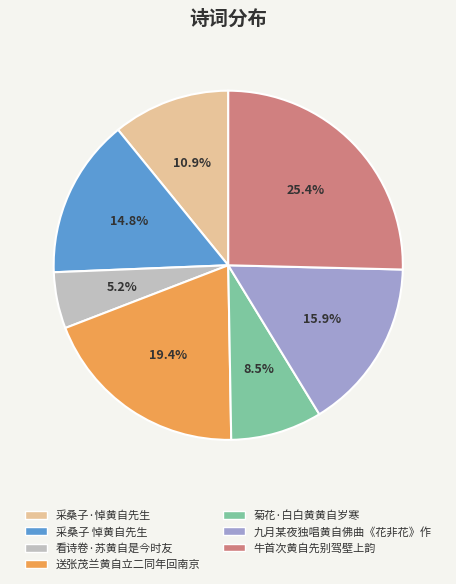

Rank the categories by value from lowest to highest.

看诗卷·苏黄自是今时友, 菊花·白白黄黄自岁寒, 采桑子·悼黄自先生, 采桑子 悼黄自先生, 九月某夜独唱黄自佛曲《花非花》作, 送张茂兰黄自立二同年回南京, 牛首次黄自先别驾壁上韵